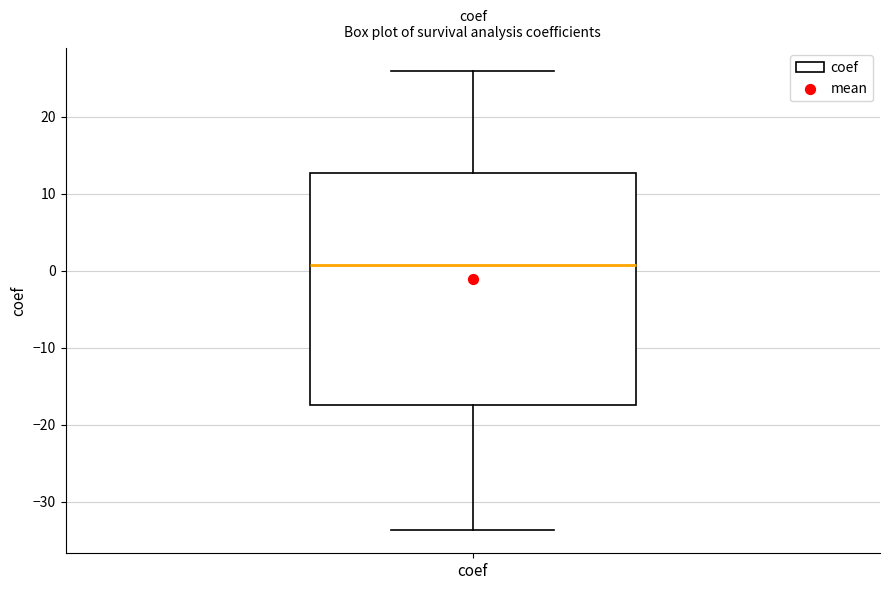

Where does the median line of the box for coef sit on the y-axis? The values are not printed on the chart, so give them approximately, as read against the axis.

1